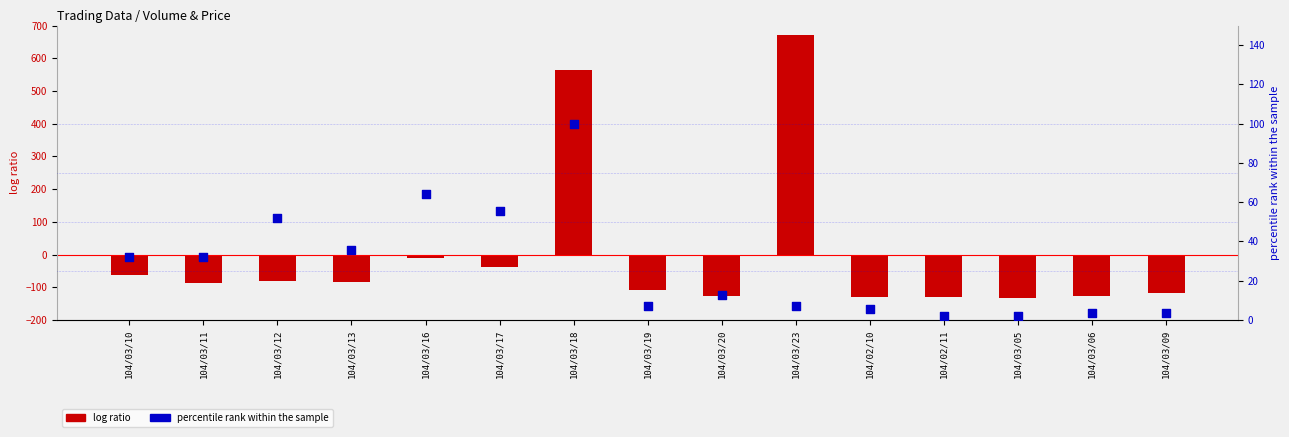

Is the value of log ratio at 104/03/06 greater than the value of percentile rank within the sample at 104/02/10?

No